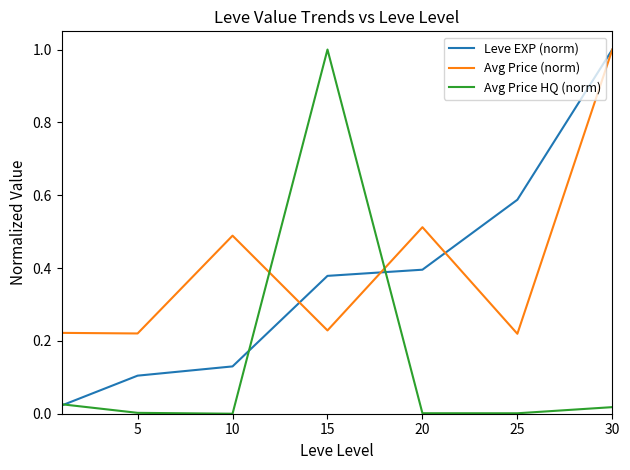

What is the maximum value for Avg Price HQ (norm)?

1.0